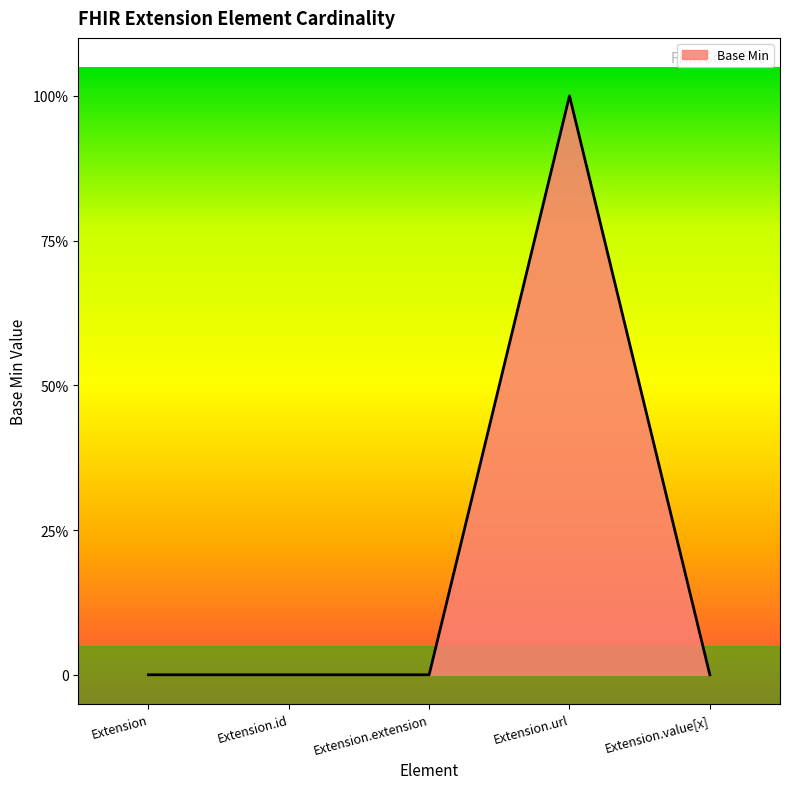

What is the label of the 3rd point from the left?

Extension.extension